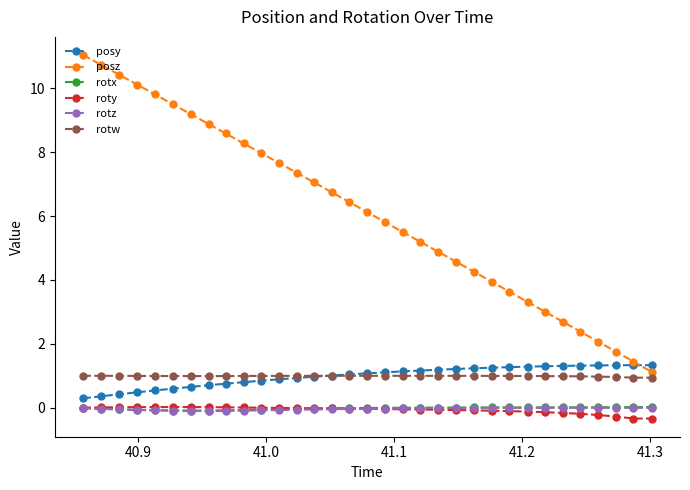

What is the smallest value displayed?

-0.3